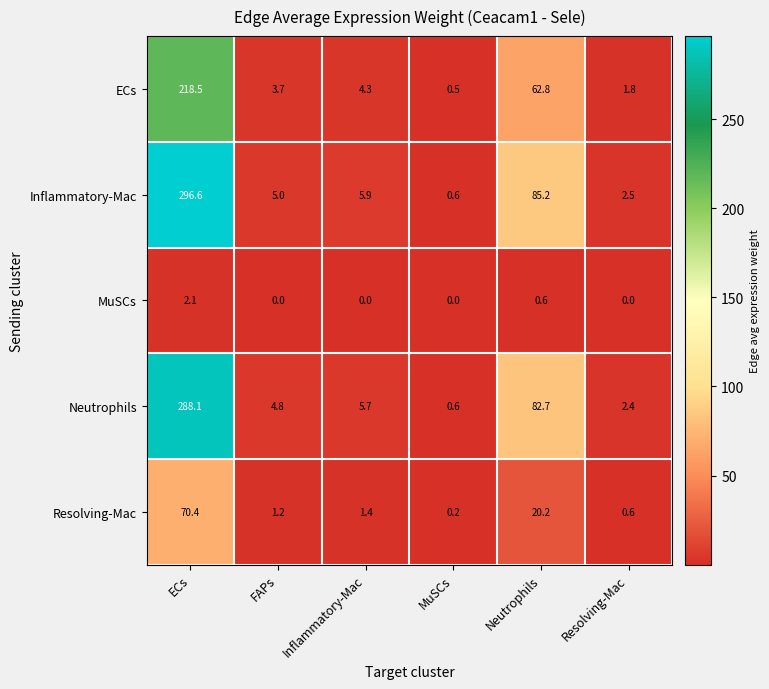

Reading left to right, list all the values displayed in this chart.

ECs: ECs=218.5	FAPs=3.7	Inflammatory-Mac=4.3	MuSCs=0.5	Neutrophils=62.8	Resolving-Mac=1.8
Inflammatory-Mac: ECs=296.6	FAPs=5.0	Inflammatory-Mac=5.9	MuSCs=0.6	Neutrophils=85.2	Resolving-Mac=2.5
MuSCs: ECs=2.1	FAPs=0.0	Inflammatory-Mac=0.0	MuSCs=0.0	Neutrophils=0.6	Resolving-Mac=0.0
Neutrophils: ECs=288.1	FAPs=4.8	Inflammatory-Mac=5.7	MuSCs=0.6	Neutrophils=82.7	Resolving-Mac=2.4
Resolving-Mac: ECs=70.4	FAPs=1.2	Inflammatory-Mac=1.4	MuSCs=0.2	Neutrophils=20.2	Resolving-Mac=0.6